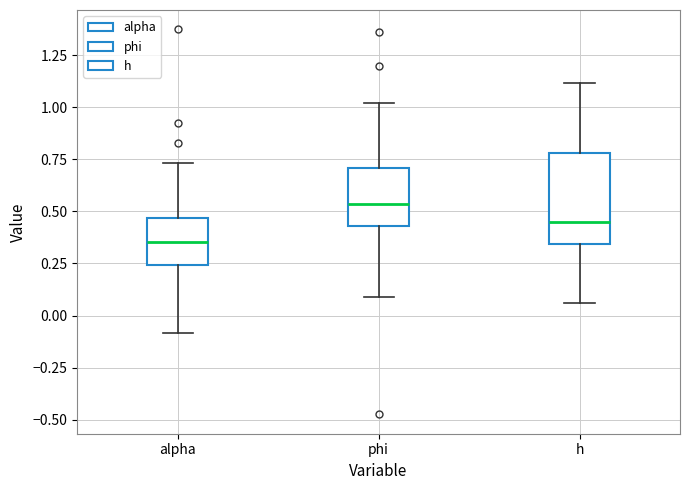

Where is the upper edge of the box for h on the y-axis? The values are not printed on the chart, so give them approximately, as read against the axis.

0.80